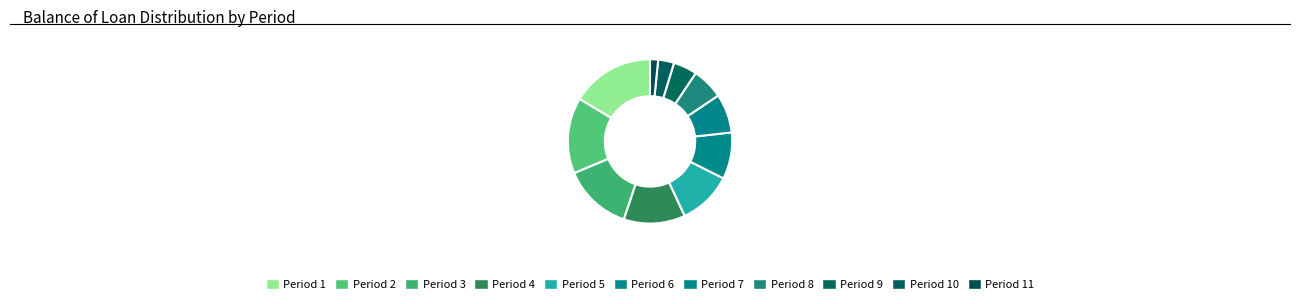

How many segments does this pie chart have?

11